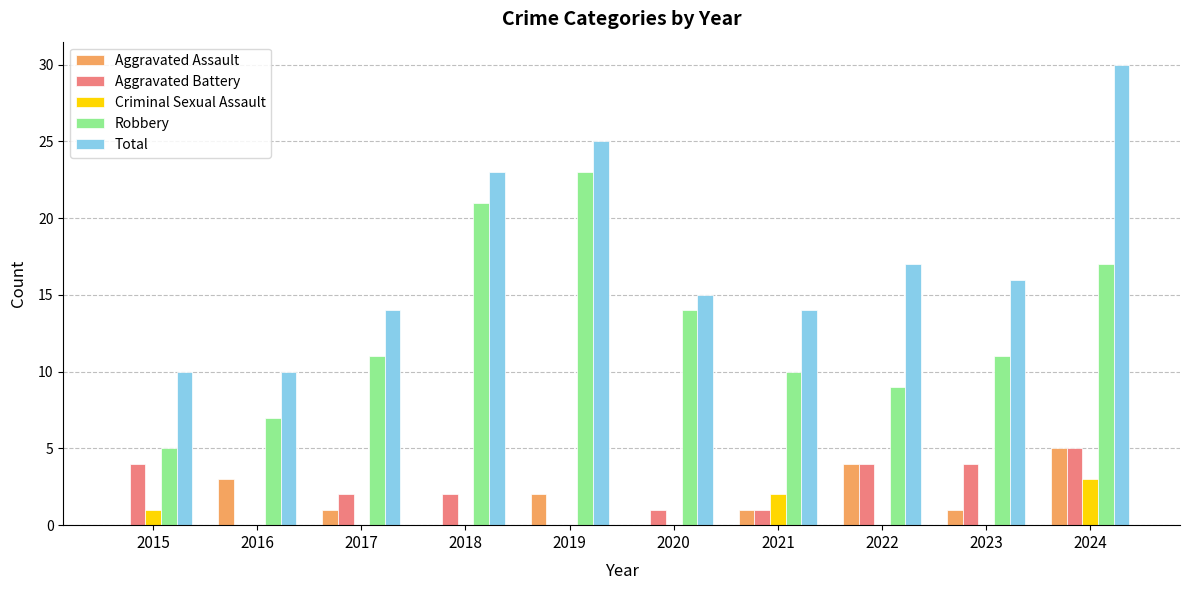

What is the total value across all series at 2024?

60